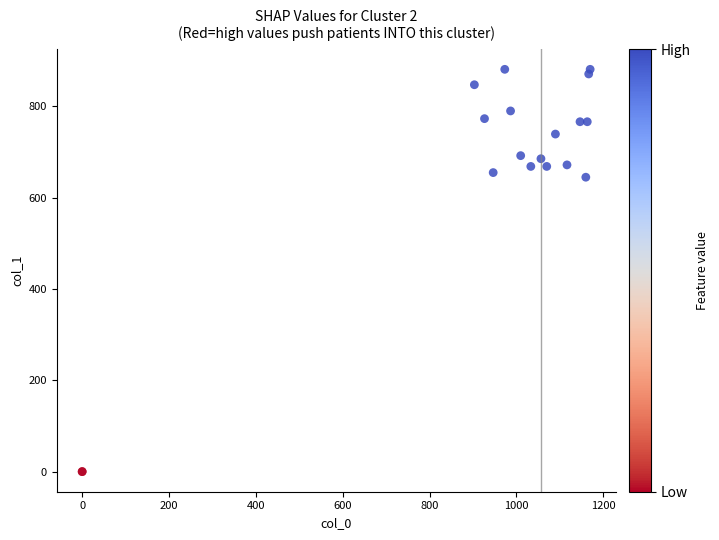

What Y value in the scatter plot is closest to 440?

644.6